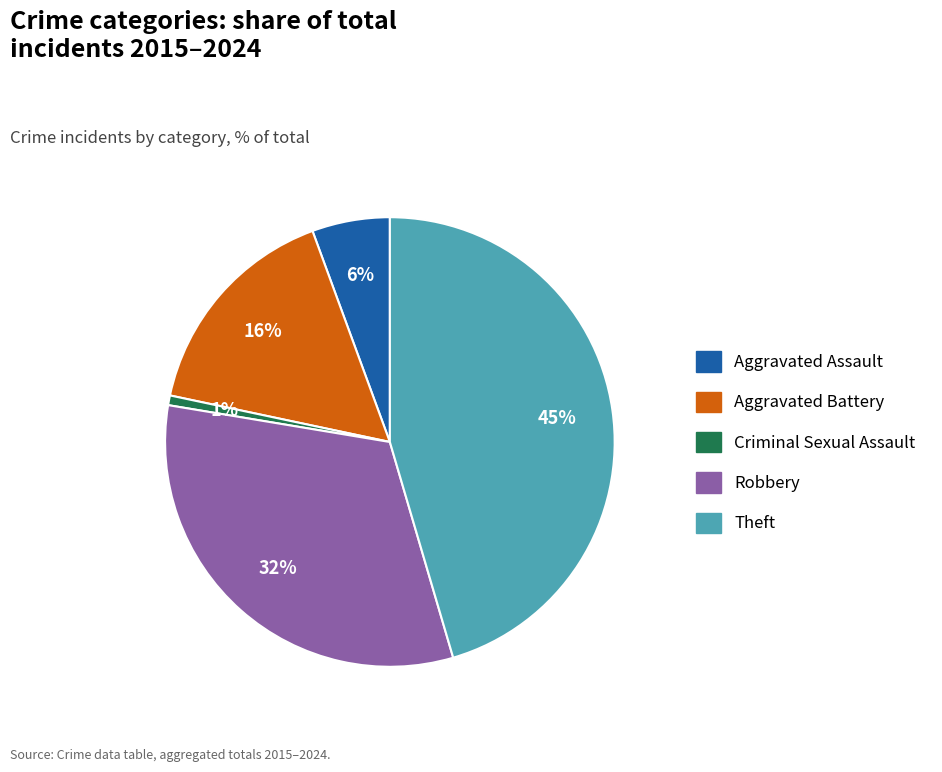

Count the number of slices in the pie.

5